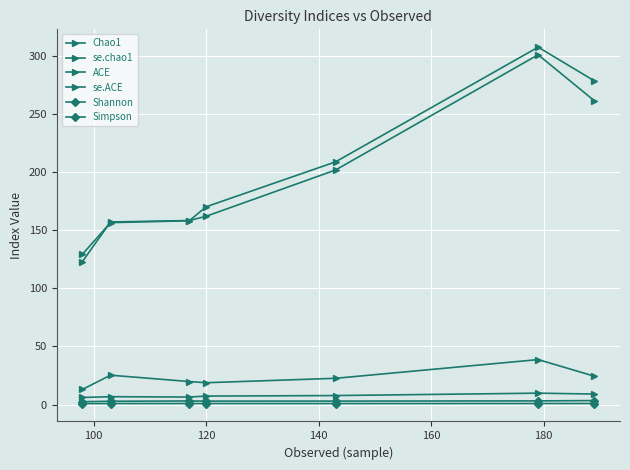

True or false: se.ACE and Chao1 cross at least once.

False